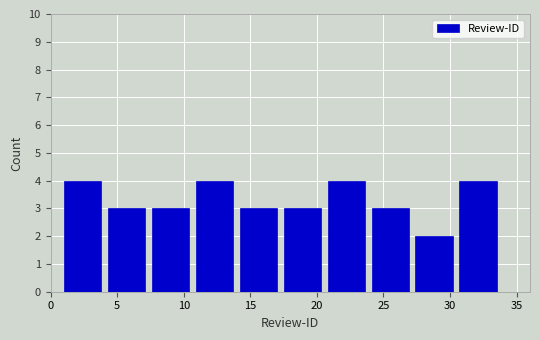

What is the height of the bar covering 27.4 to 30.7 on the x-axis? Neither the bar edges nor the heights are printed on the chart, so give them approximately, as read against the axes.

2